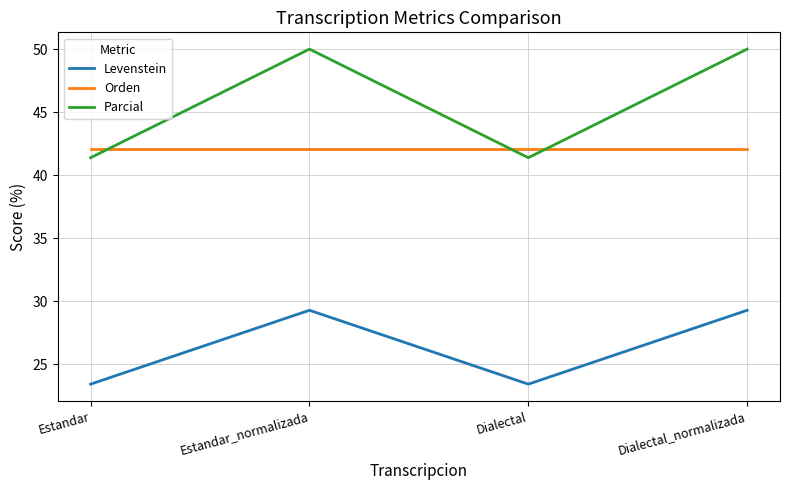

What is the spread (max minus min) of values at Estandar?

18.7